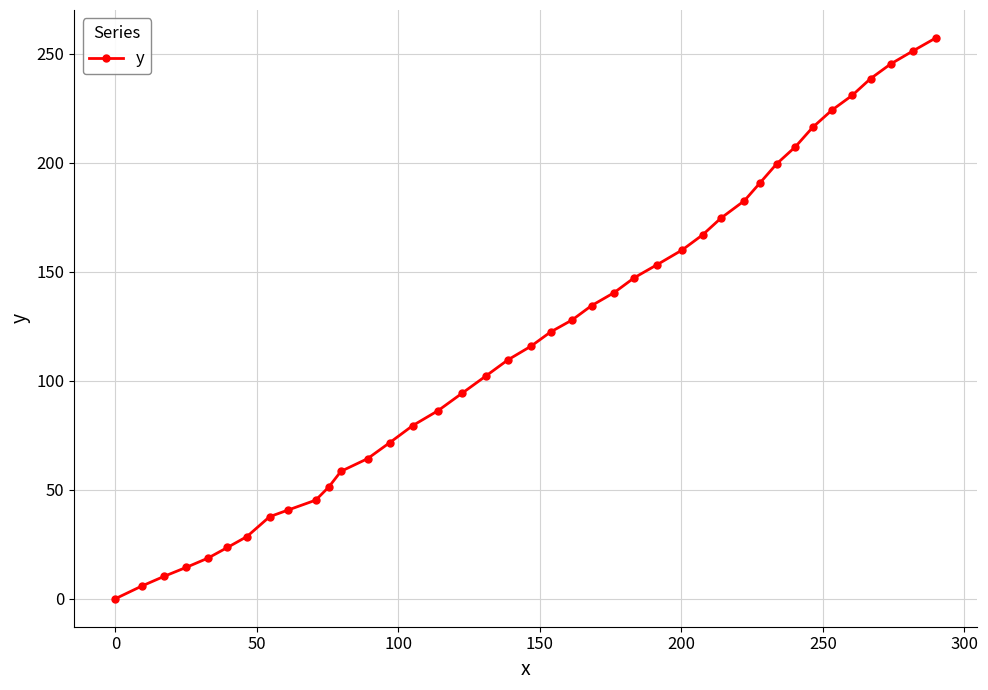

Reading left to right, transcribe all the data shown in this chart.

0.0	5.9	10.3	14.4	18.6	23.5	28.5	37.6	40.6	45.2	51.2	58.4	64.2	71.6	79.4	86.2	94.1	102.0	109.5	115.8	122.3	127.8	134.4	140.3	147.2	153.2	159.9	166.8	174.5	182.5	190.8	199.4	207.2	216.1	224.0	230.8	238.5	245.2	251.2	257.1